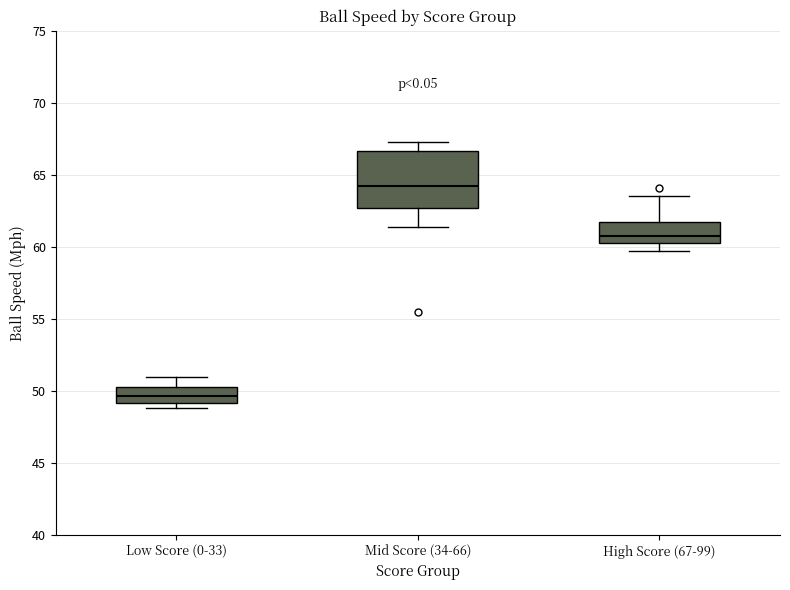

Which box's median line is the lowest?

Low Score (0-33)